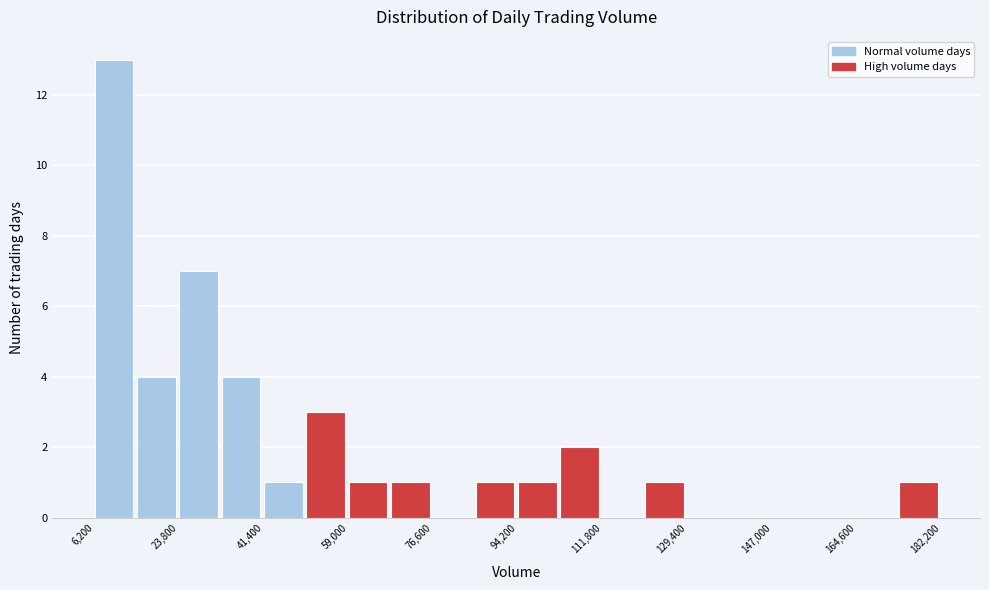

Reading left to right, transcribe this chart: for each bar, give the range it covers on the x-axis and its height. Neither the bar edges nor the heights are printed on the chart, so give them approximately, as read against the axes.

6200 to 15000: 13
15000 to 23800: 4
23800 to 32600: 7
32600 to 41400: 4
41400 to 50200: 1
50200 to 59000: 3
59000 to 67800: 1
67800 to 76600: 1
76600 to 85400: 0
85400 to 94200: 1
94200 to 103000: 1
103000 to 111800: 2
111800 to 120600: 0
120600 to 129400: 1
129400 to 138200: 0
138200 to 147000: 0
147000 to 155800: 0
155800 to 164600: 0
164600 to 173400: 0
173400 to 182200: 1